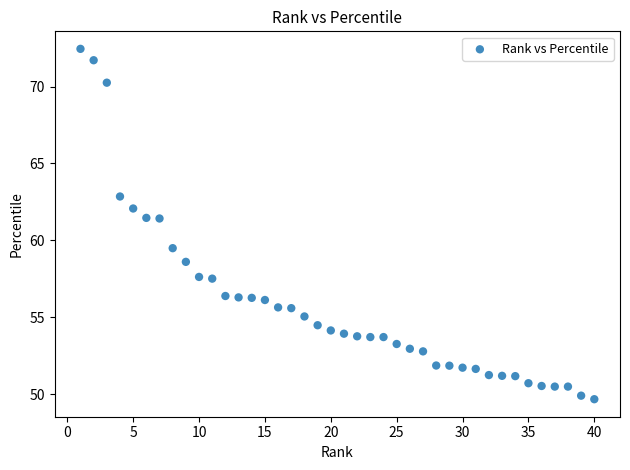

What is the range of Y values (max minus min)?

22.8